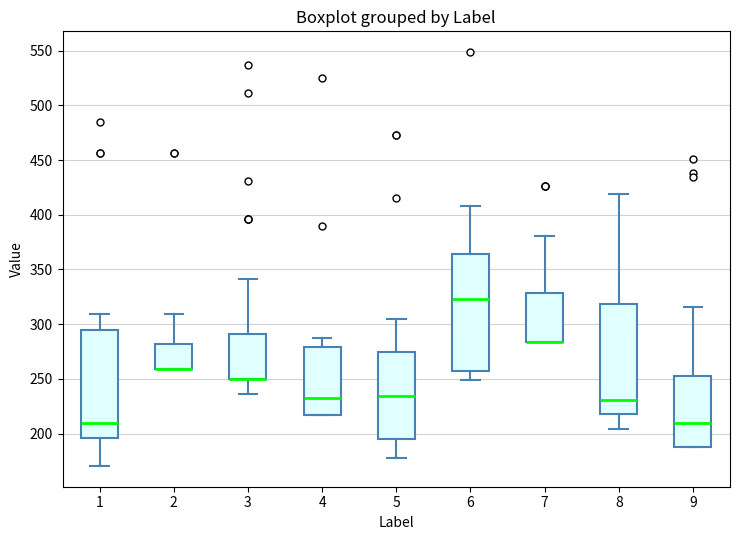

Reading left to right, read every box against the y-axis: the position of its median line, the range the box covers, and the ends of its whiskers. The values are not printed on the chart, so give them approximately, as read against the axis.

1: median 210, box 195 to 295, whiskers 170 to 310
2: median 260 (drawn on the box's lower edge), box 260 to 280, whiskers 260 to 310
3: median 250 (drawn on the box's lower edge), box 250 to 290, whiskers 235 to 340
4: median 230, box 220 to 280, whiskers 215 to 290
5: median 235, box 195 to 275, whiskers 180 to 305
6: median 325, box 255 to 365, whiskers 250 to 410
7: median 285 (drawn on the box's lower edge), box 285 to 330, whiskers 285 to 380
8: median 230, box 220 to 320, whiskers 205 to 420
9: median 210, box 190 to 255, whiskers 190 to 315